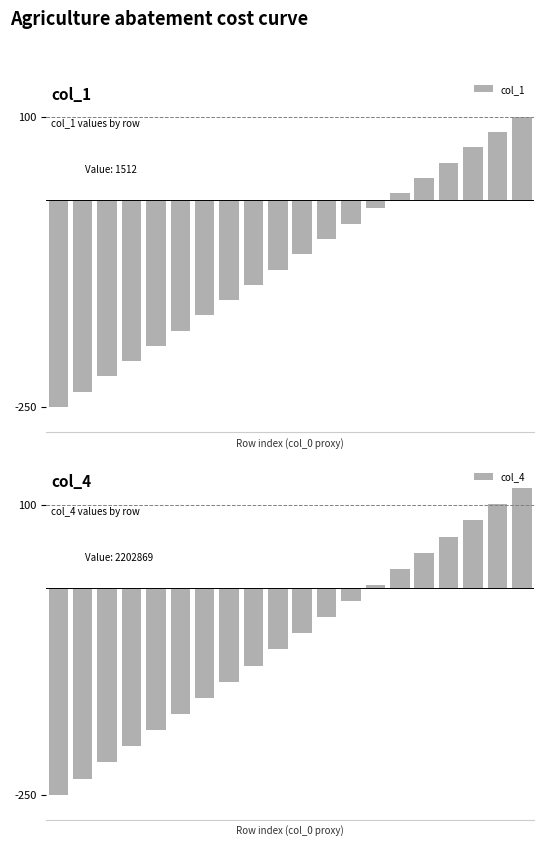

Is the value of col_4 at 15 greater than the value of col_1 at 4?

Yes